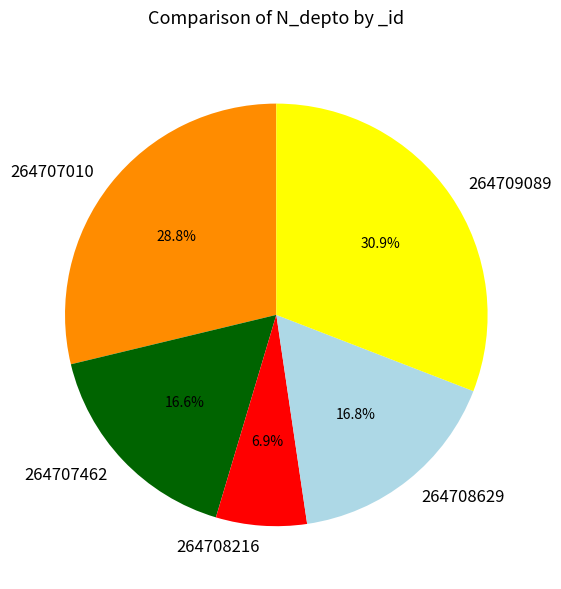

What is the largest slice in the pie chart?

264709089